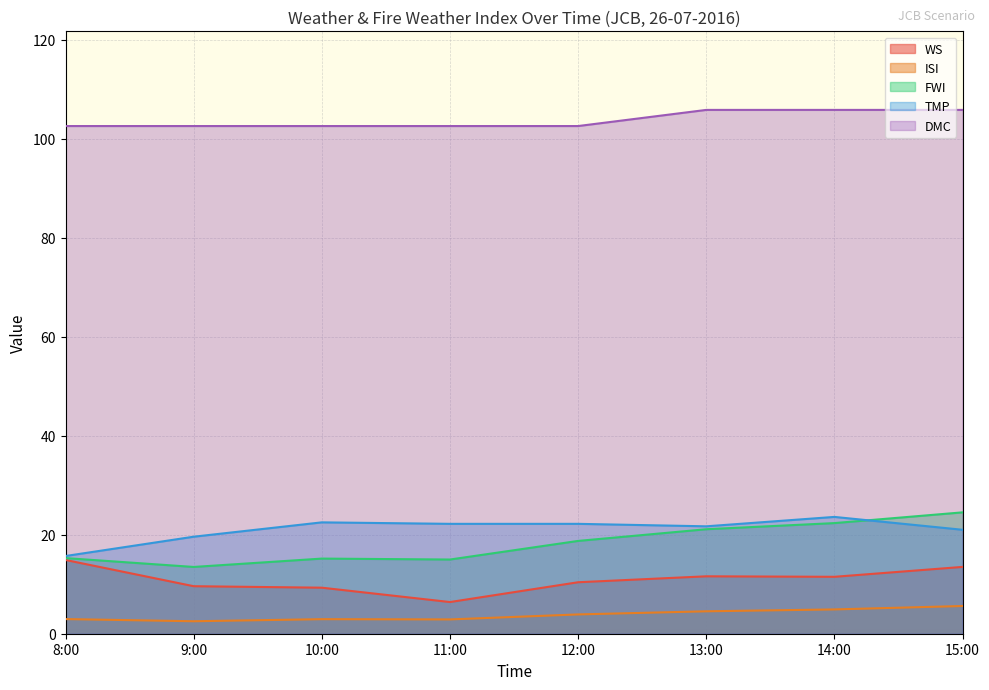

How many data points in ISI are above 3?

4